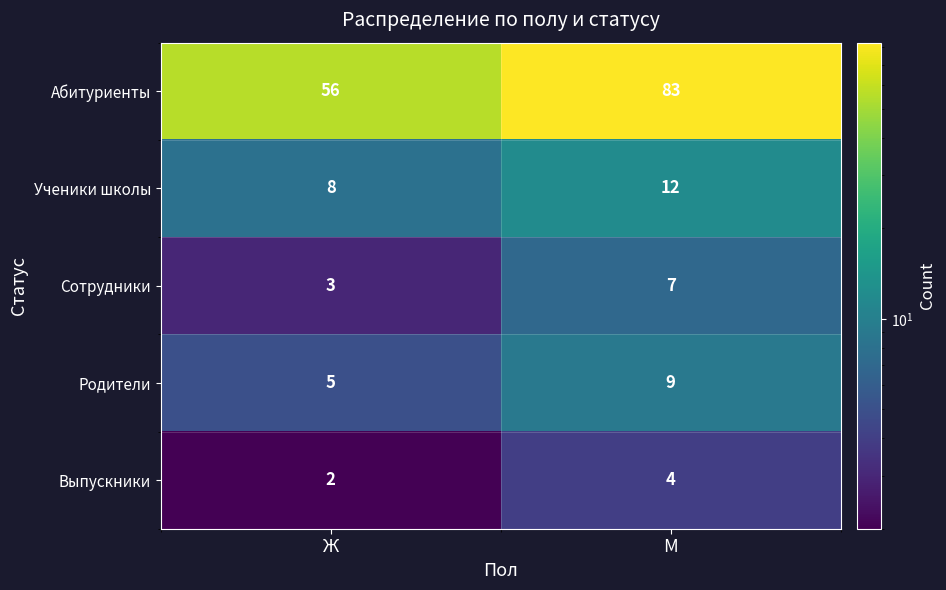

How many data points does each series have?

2